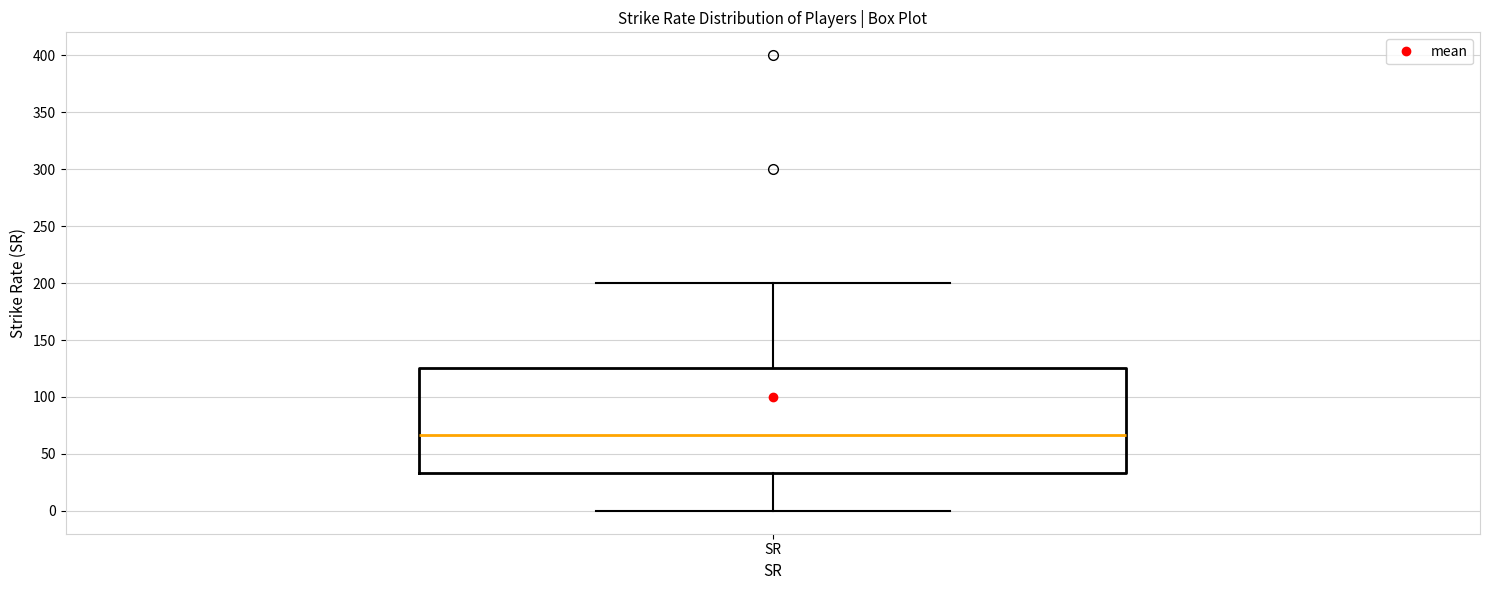

Where does the median line of the box for SR sit on the y-axis? The values are not printed on the chart, so give them approximately, as read against the axis.

65